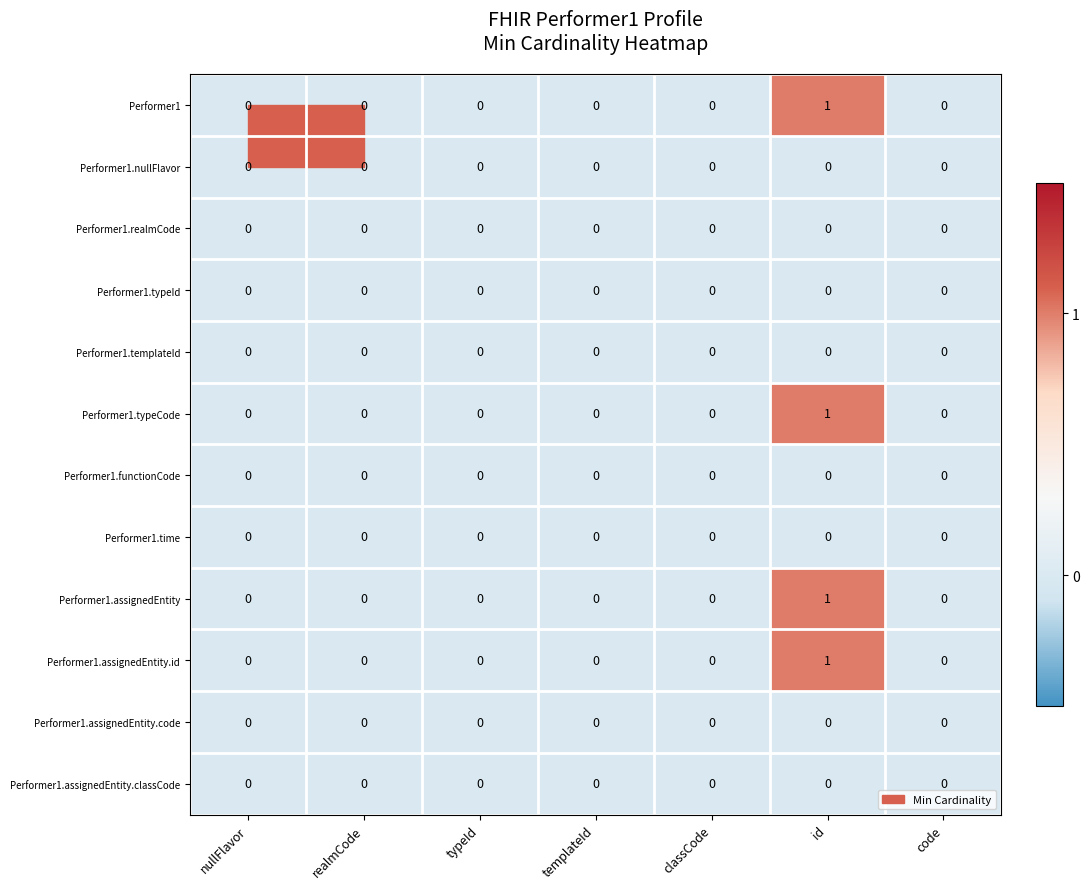

Which label corresponds to the largest value in the chart?

id